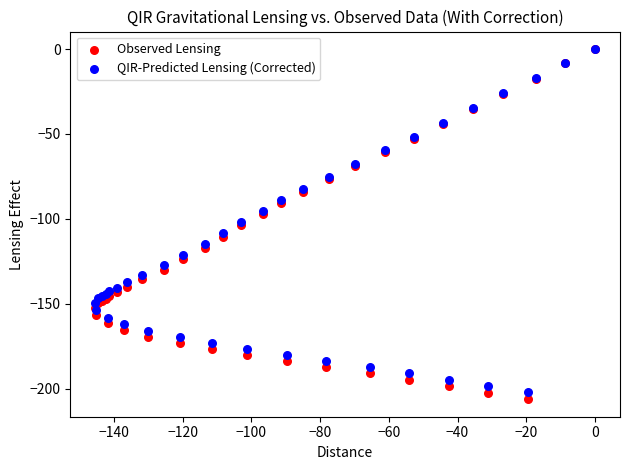

Which series reaches the minimum Y coordinate?

Observed Lensing